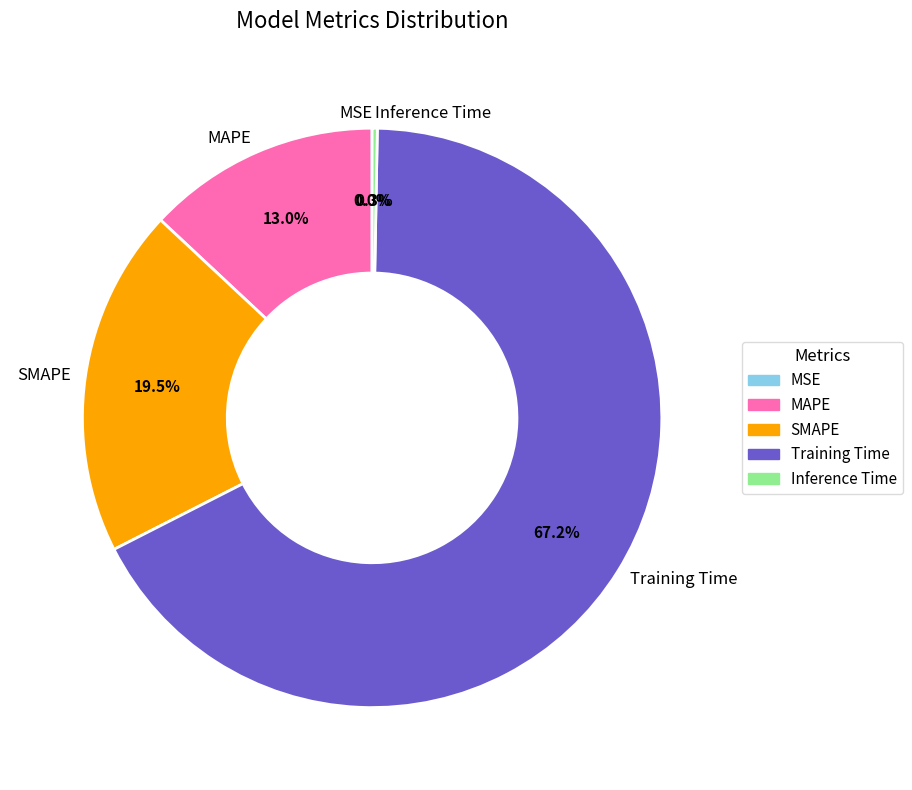

Do MAPE and Training Time together represent more than half of the pie?

Yes